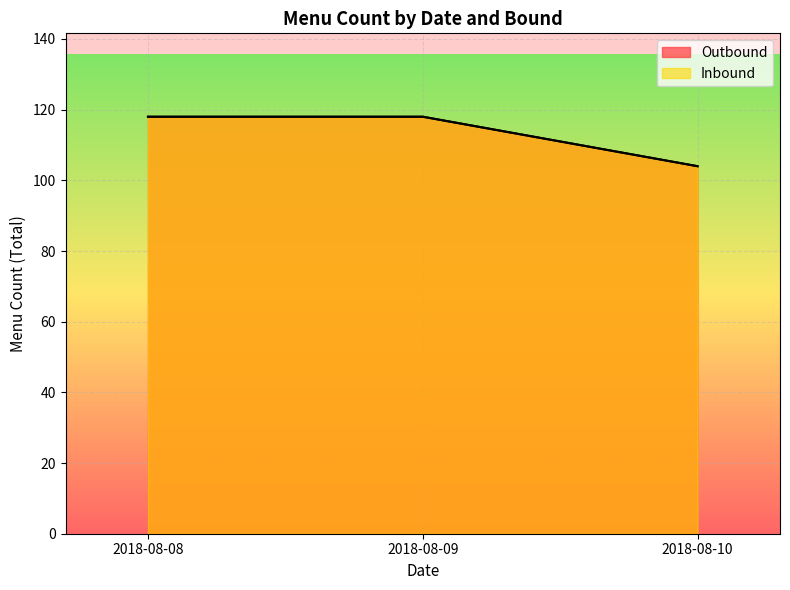

The value of Inbound at 2018-08-10 is 11. True or false?

False